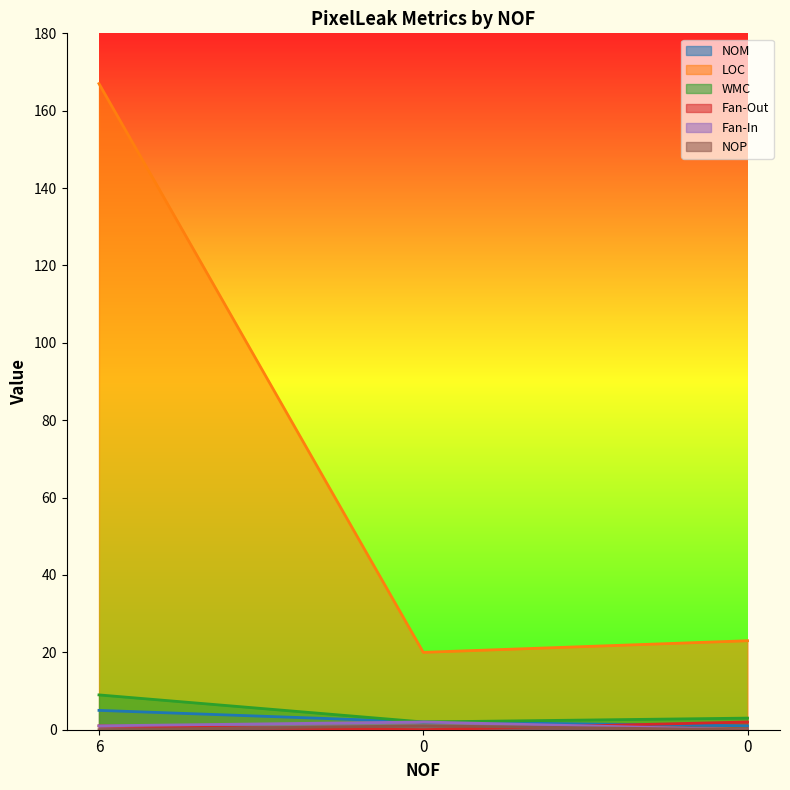

Rank the series by their maximum value, from lowest to highest.

NOP, Fan-Out, Fan-In, NOM, WMC, LOC